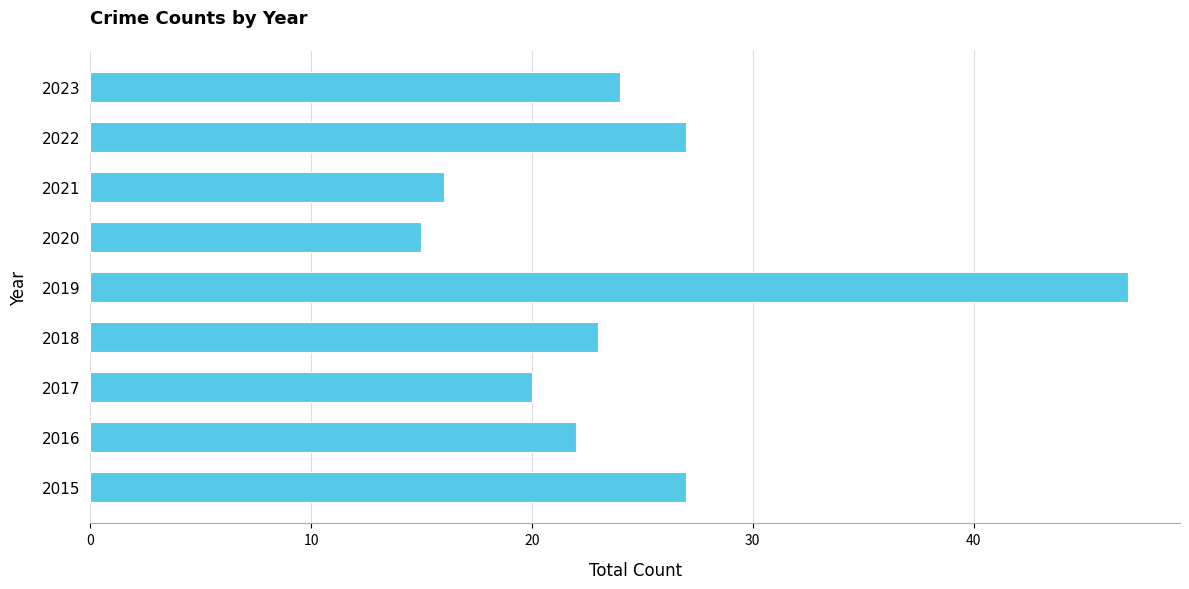

How many data points are less than 23?

4